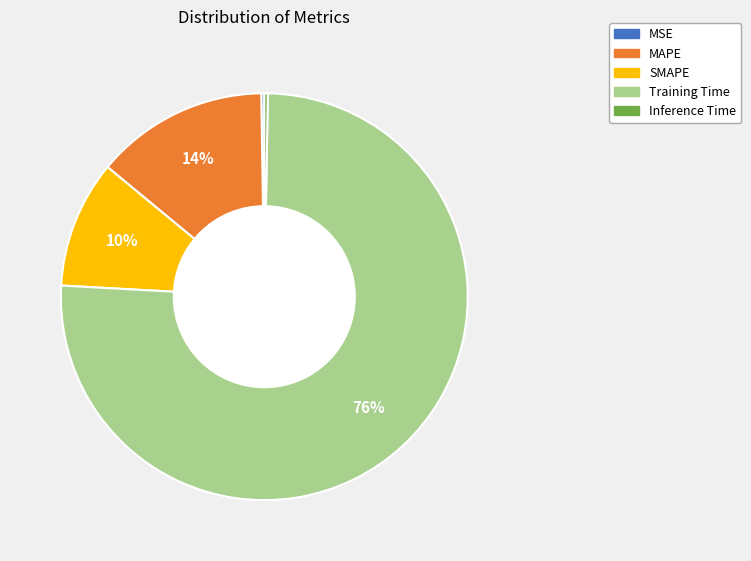

The MAPE slice represents 8% of the pie. True or false?

False